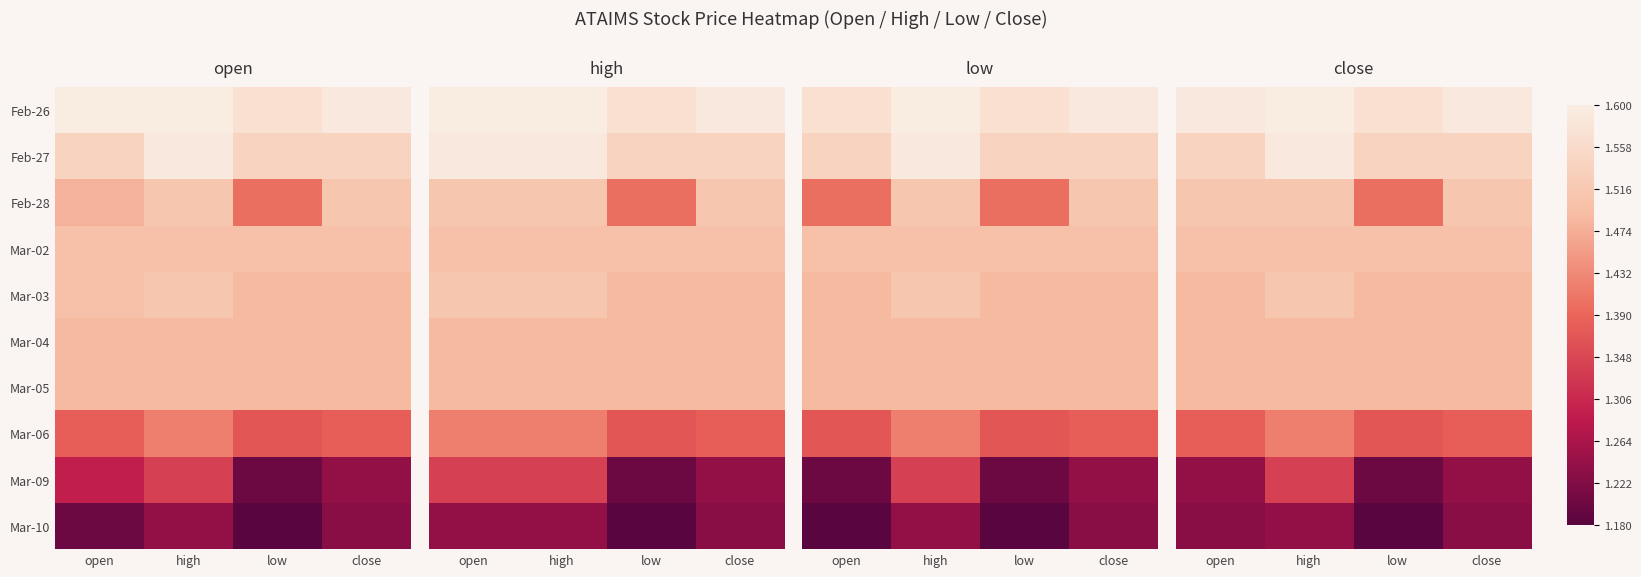

Between low and open, which is larger?

open